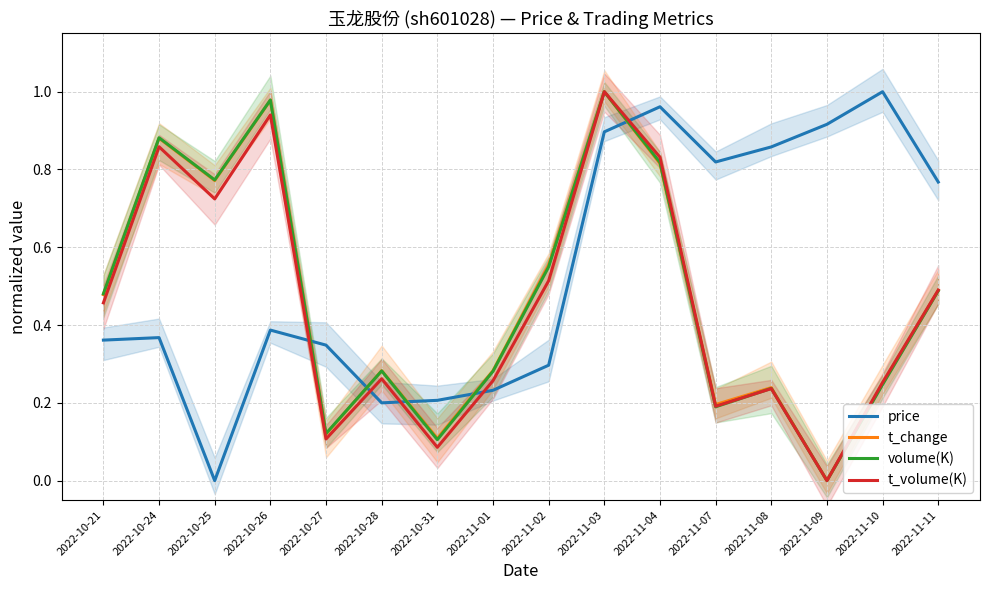

At which category is the sum across all series the highest?

2022-11-03